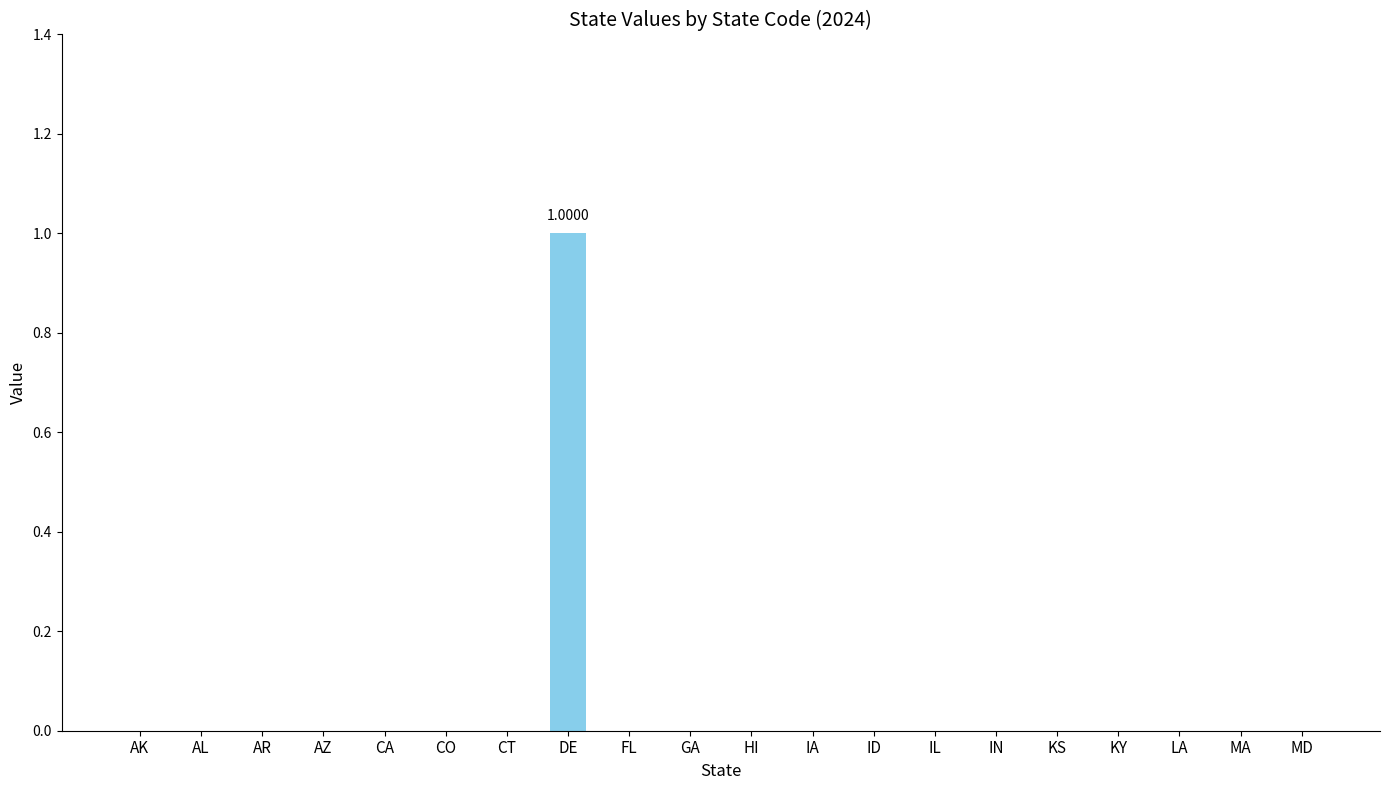

How many values are between 0 and 1?

20